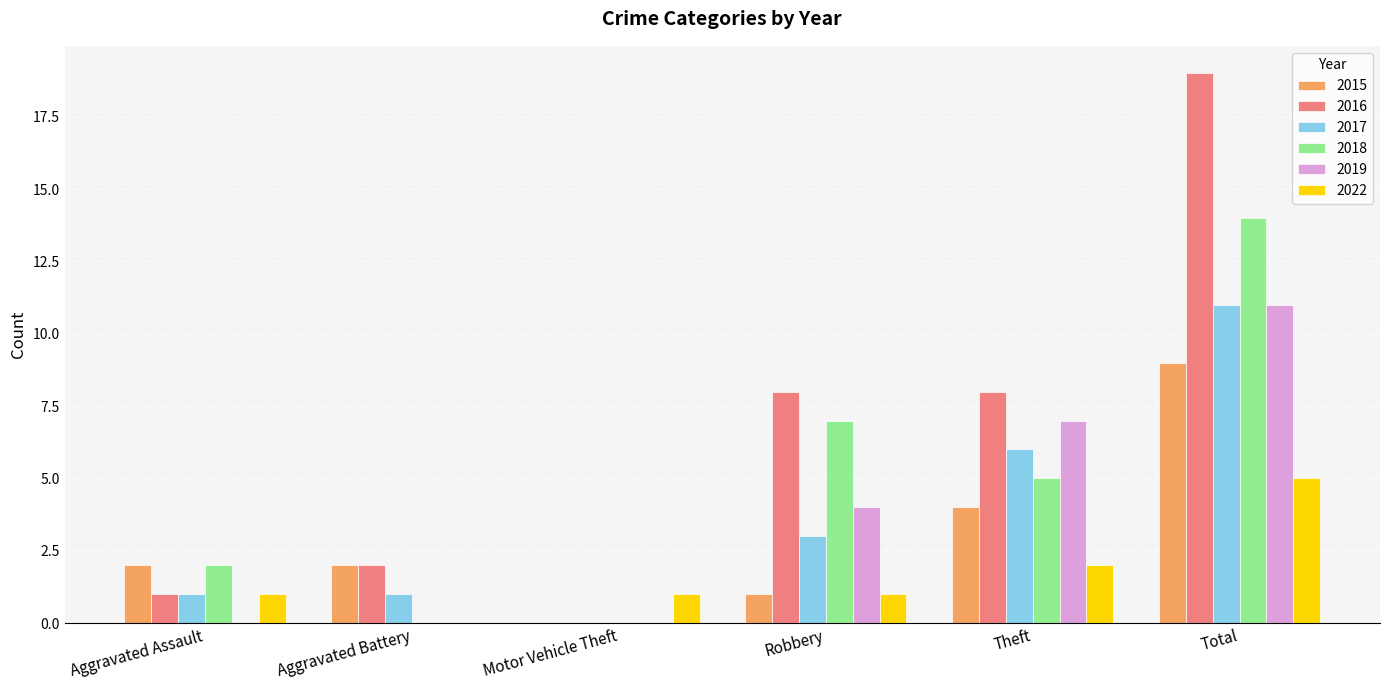

How many 2018 values are between 0 and 7?

5